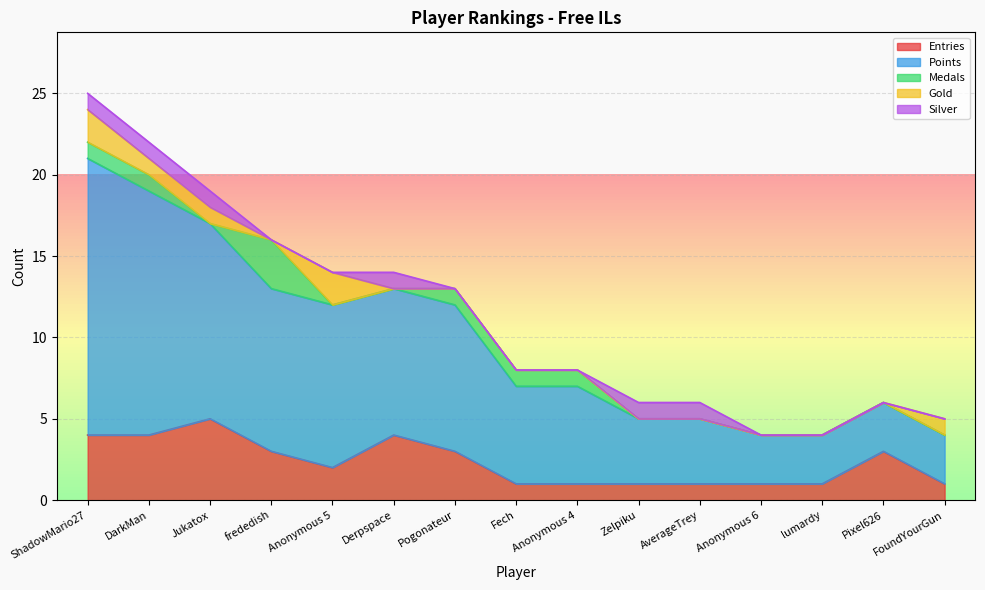

What is the lowest value of the Points series?

3